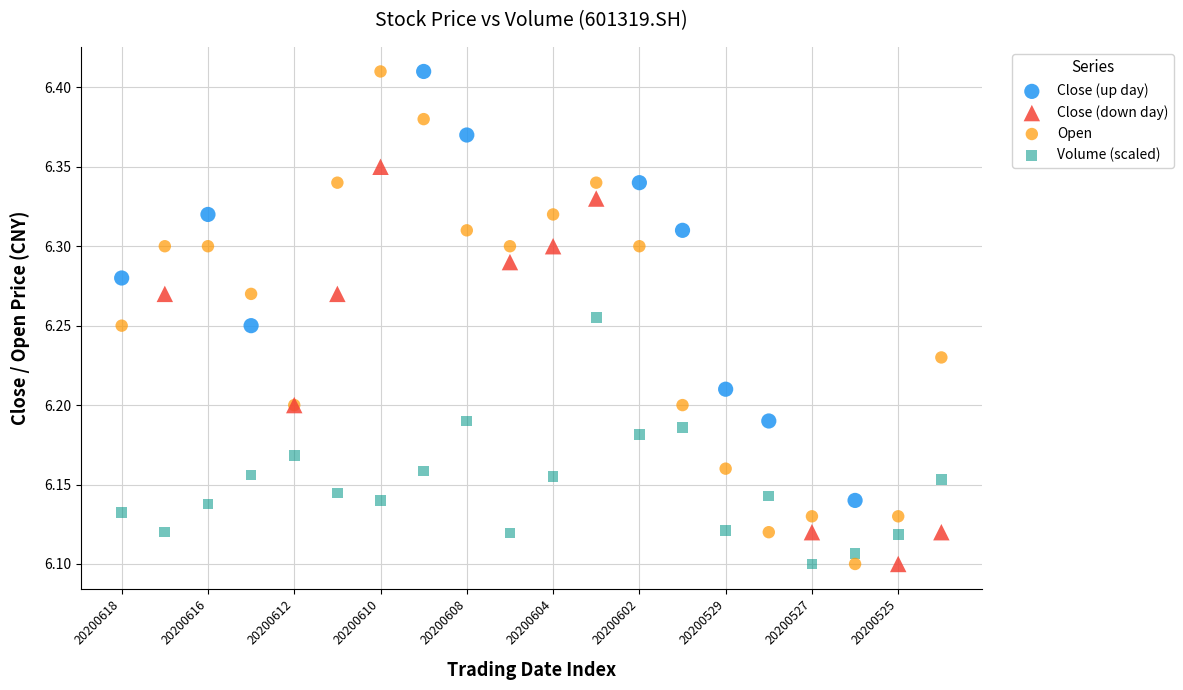

Which series has the largest Y range (max minus min)?

Open